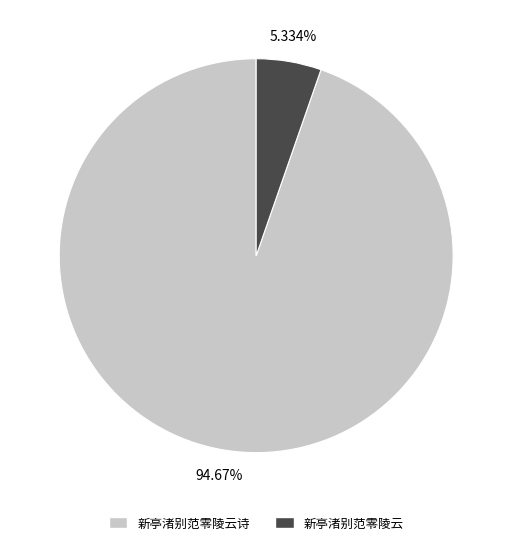

Is there any slice that represents more than half of the pie?

Yes